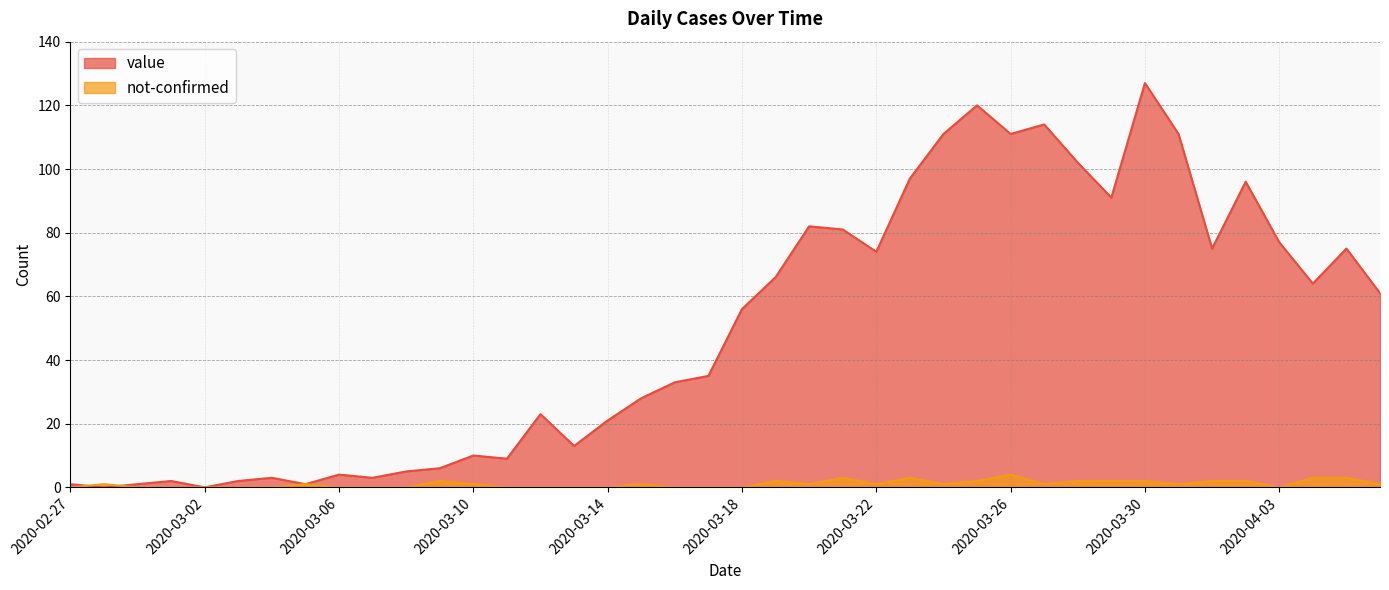

Where is the first local maximum for not-confirmed?

2020-02-28